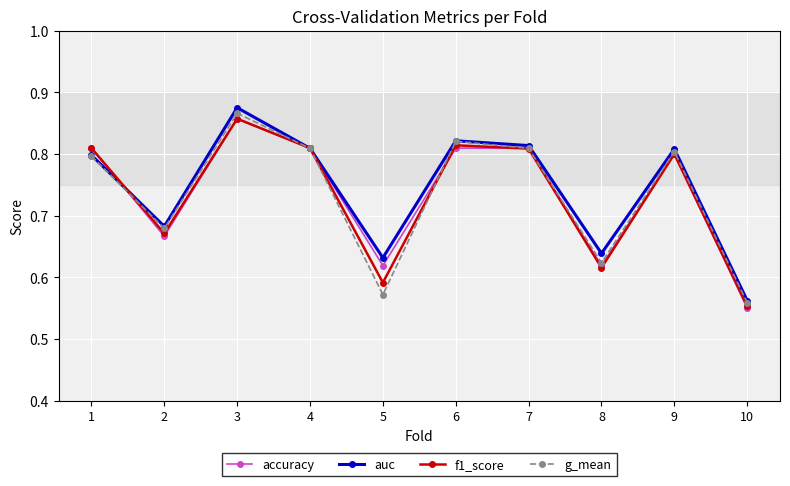

The value of g_mean at 9 is 0.3. True or false?

False